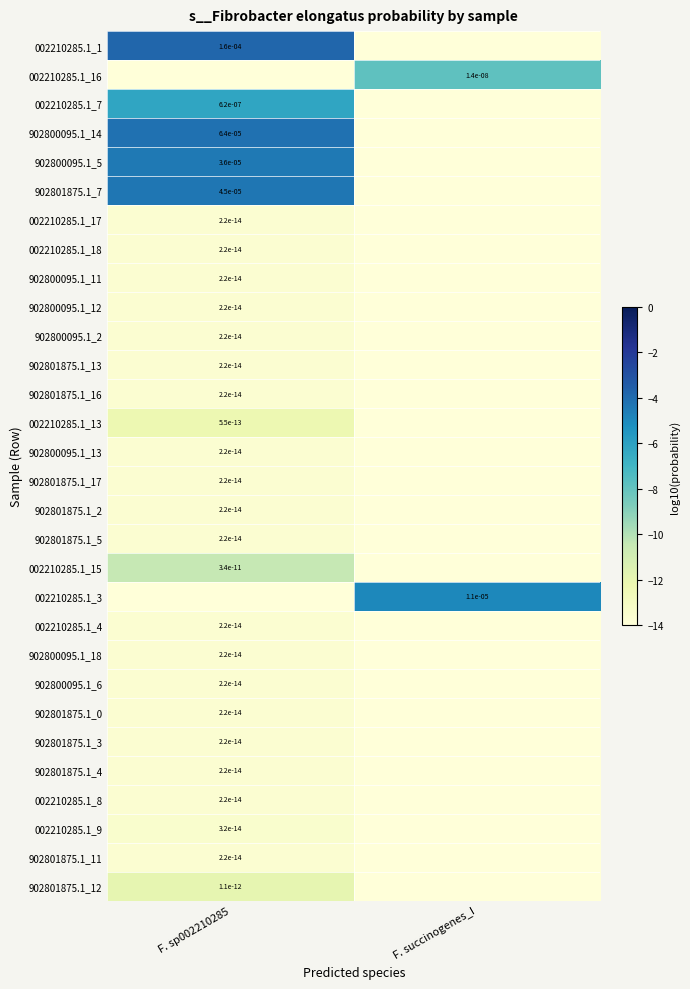

At which category is the sum across all series the highest?

F. sp002210285